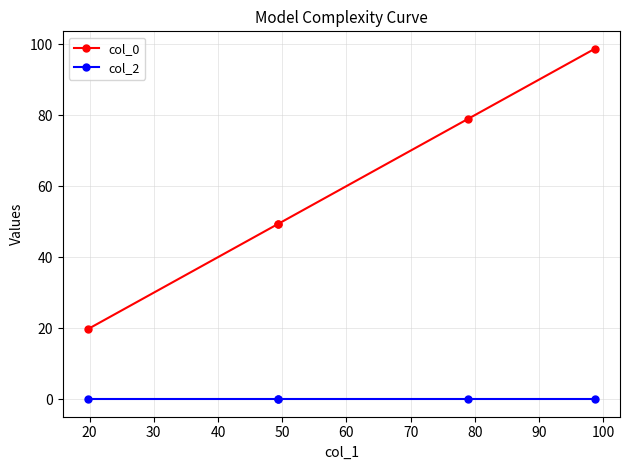

The col_0 series shows 27.9 at 20. True or false?

False